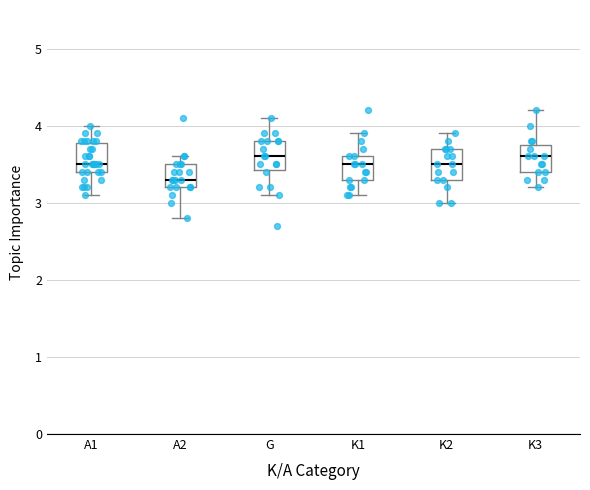

Reading left to right, transcribe this box plot: for each box, give where its median line is, the range the box spans, and where its two whiskers end, as read against the y-axis. The values are not printed on the chart, so give them approximately, as read against the axis.

A1: median 3.5, box 3.4 to 3.8, whiskers 3.1 to 4.0
A2: median 3.3, box 3.2 to 3.5, whiskers 2.8 to 3.6
G: median 3.6, box 3.4 to 3.8, whiskers 3.1 to 4.1
K1: median 3.5, box 3.3 to 3.6, whiskers 3.1 to 3.9
K2: median 3.5, box 3.3 to 3.7, whiskers 3.0 to 3.9
K3: median 3.6, box 3.4 to 3.8, whiskers 3.2 to 4.2